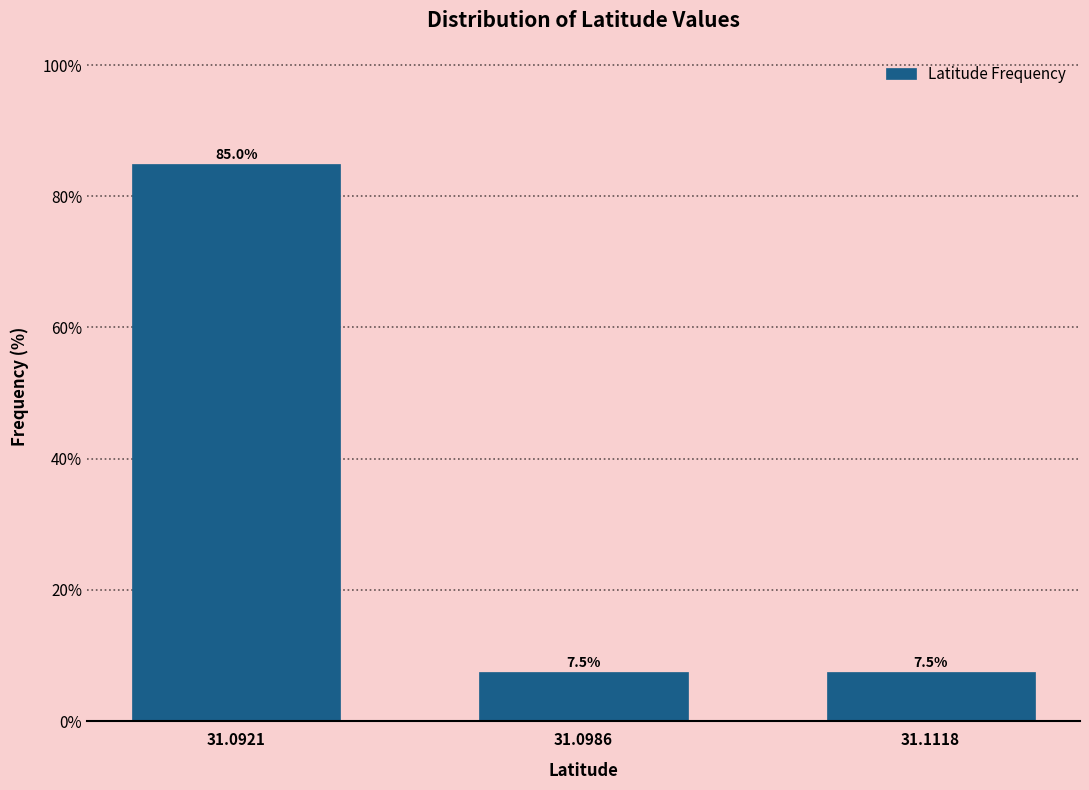

Reading left to right, transcribe all the data shown in this chart.

85.0	7.5	7.5